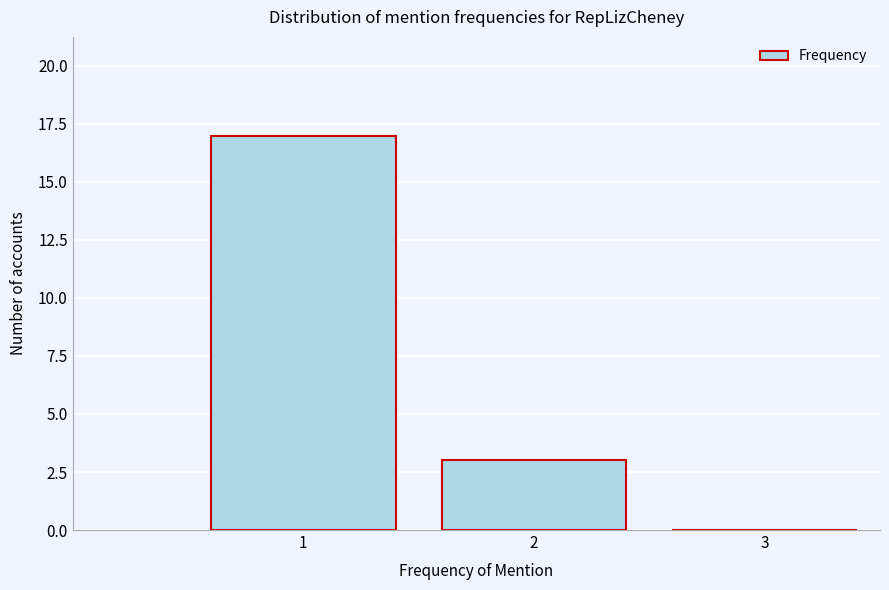

Reading left to right, transcribe this chart: for each bar, give the range it covers on the x-axis and its height. The values are not printed on the chart, so give them approximately, as read against the axis.

0.5 to 1.5: 17
1.5 to 2.5: 3
2.5 to 3.5: 0